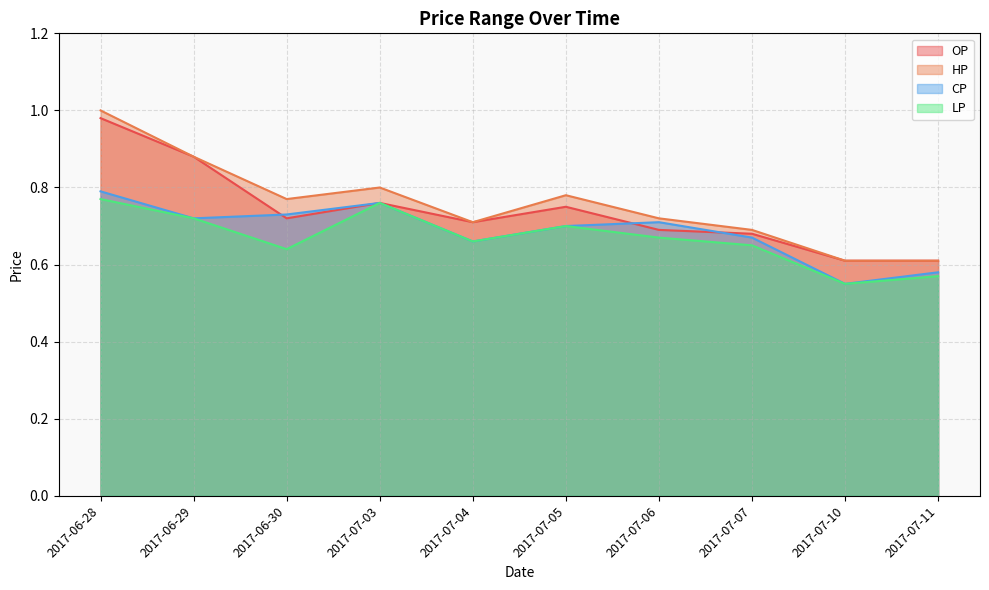

Which series has the largest total across all categories?

HP